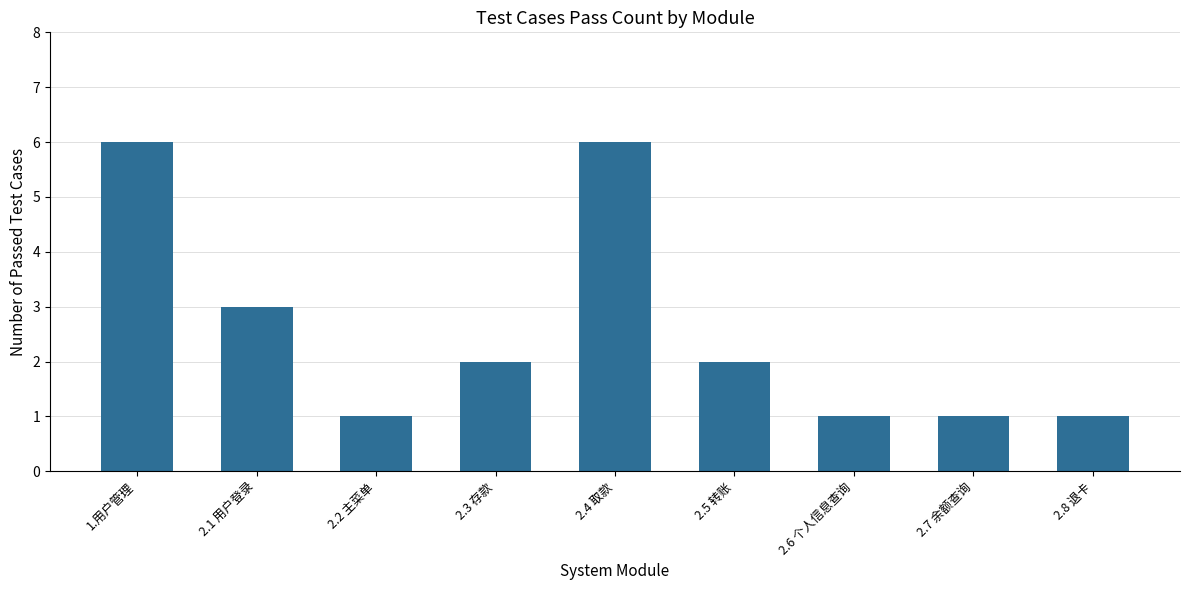

At which label does the data first exceed 2?

1.用户管理